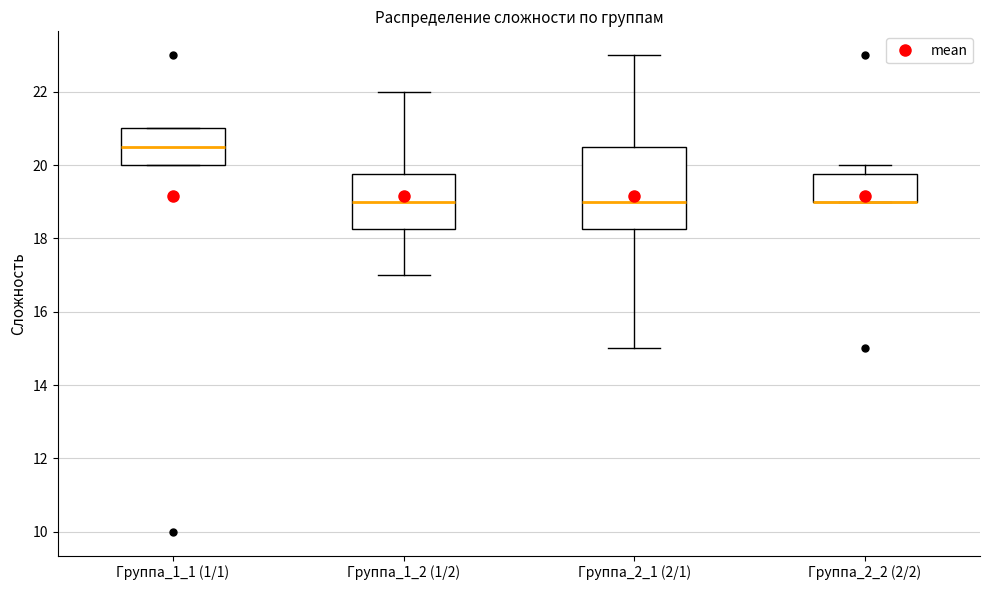

Where does the median line of the box for Группа_1_2 (1/2) sit on the y-axis? The values are not printed on the chart, so give them approximately, as read against the axis.

19.0